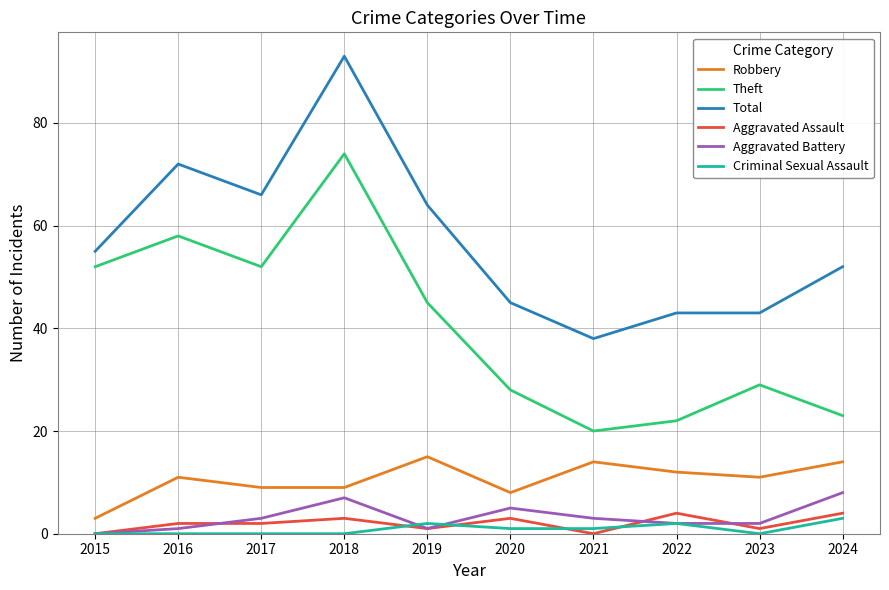

What is the difference between the maximum and minimum values in the Total series?

55